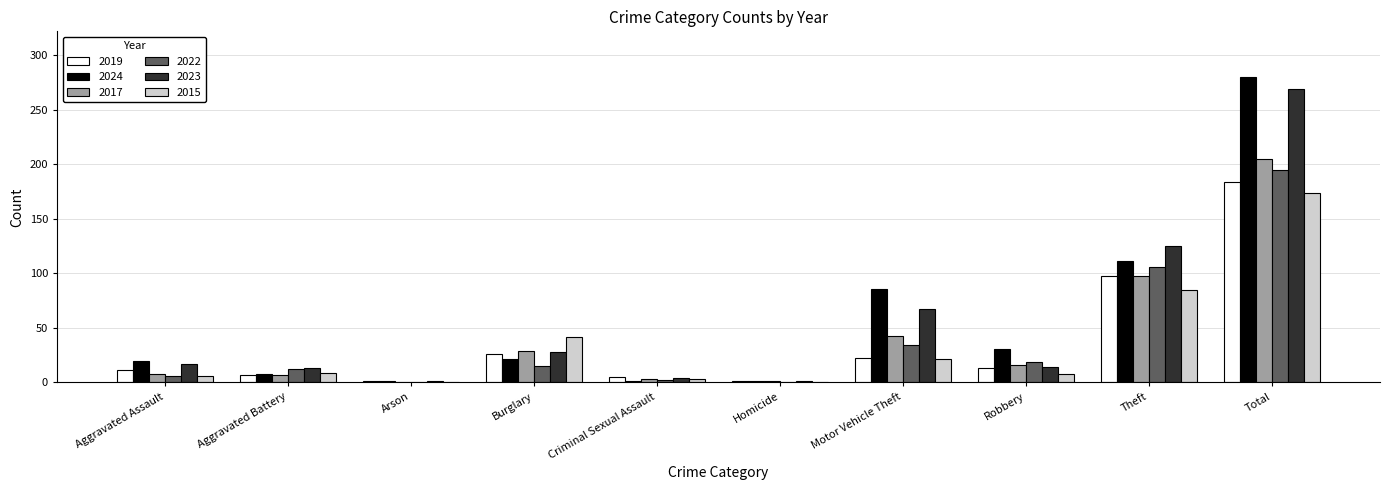

Is the value of 2022 at Motor Vehicle Theft greater than the value of 2019 at Aggravated Assault?

Yes